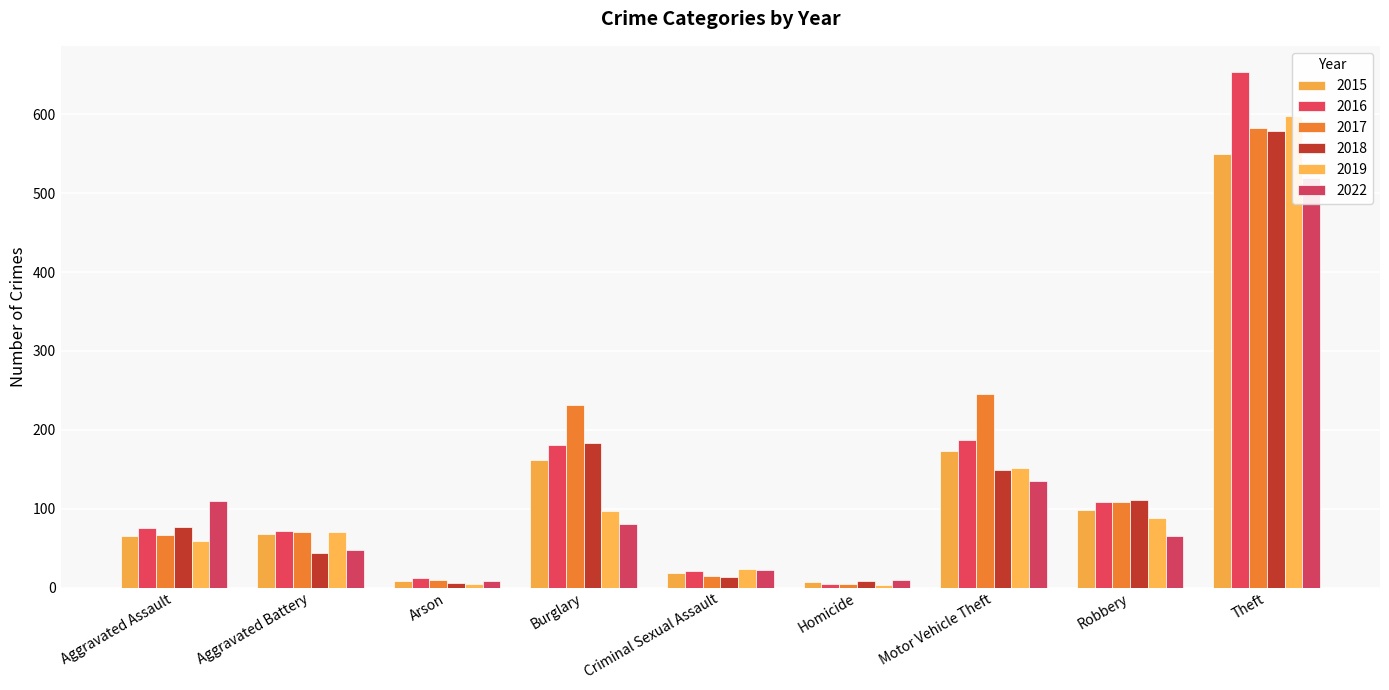

Where does the 2015 series first go above 68?

Burglary